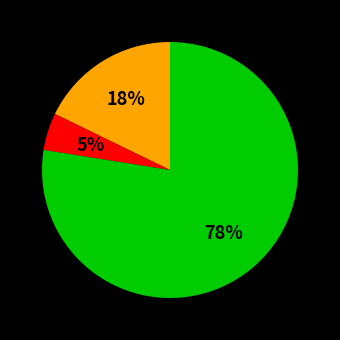

To the nearest percent, what is the average slice percentage?

33%